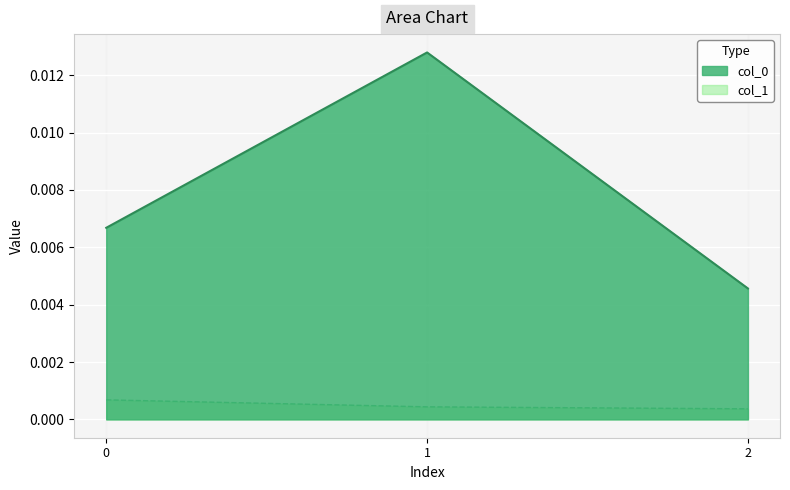

At which category is the sum across all series the highest?

1